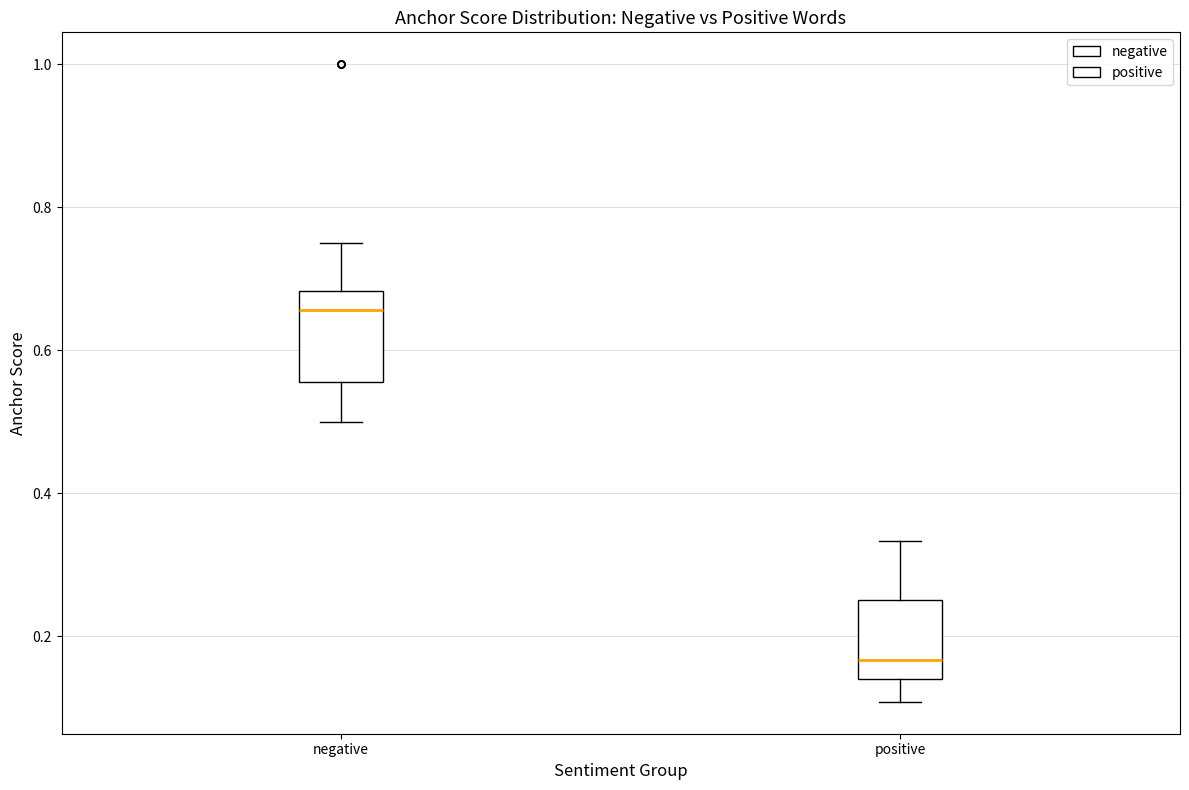

Which box has the lowest median line?

positive